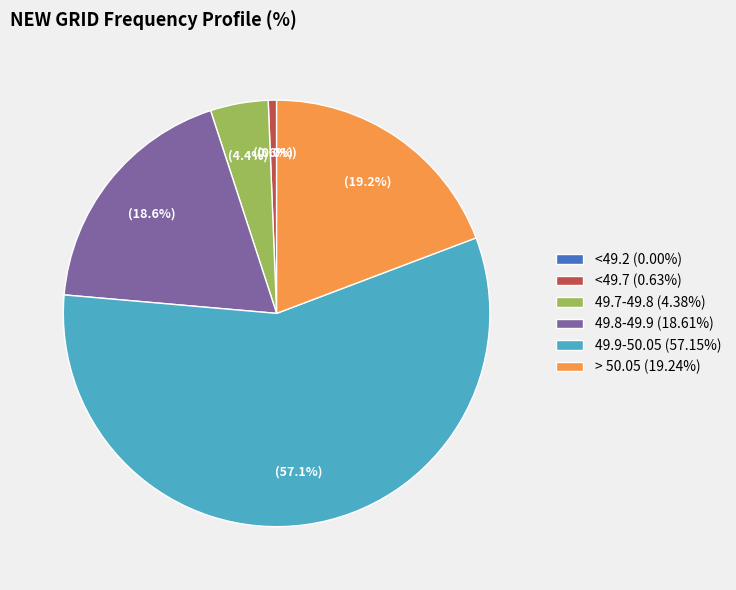

To the nearest percent, what is the difference between the 49.7-49.8 and 49.9-50.05 slice percentages?

53%